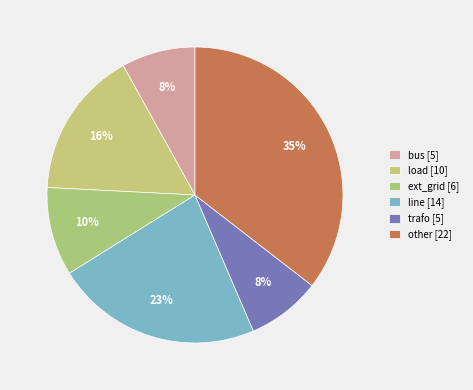

To the nearest percent, what percentage of the pie is line?

23%